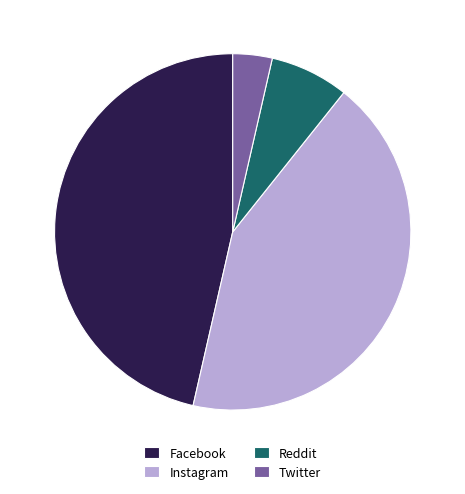

Do Instagram and Facebook together represent more than half of the pie?

Yes